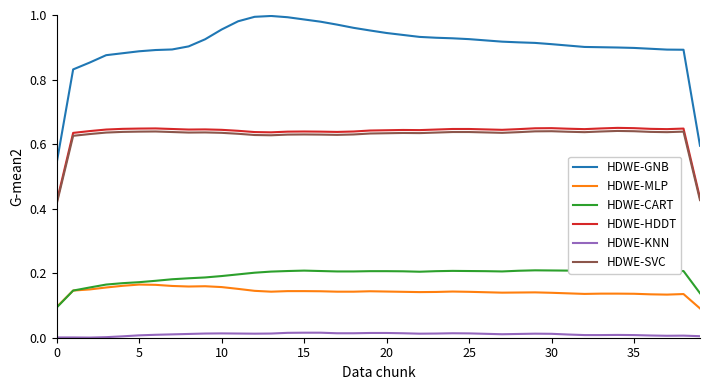

At 27, list the series in order from largest to smallest.

HDWE-GNB, HDWE-HDDT, HDWE-SVC, HDWE-CART, HDWE-MLP, HDWE-KNN